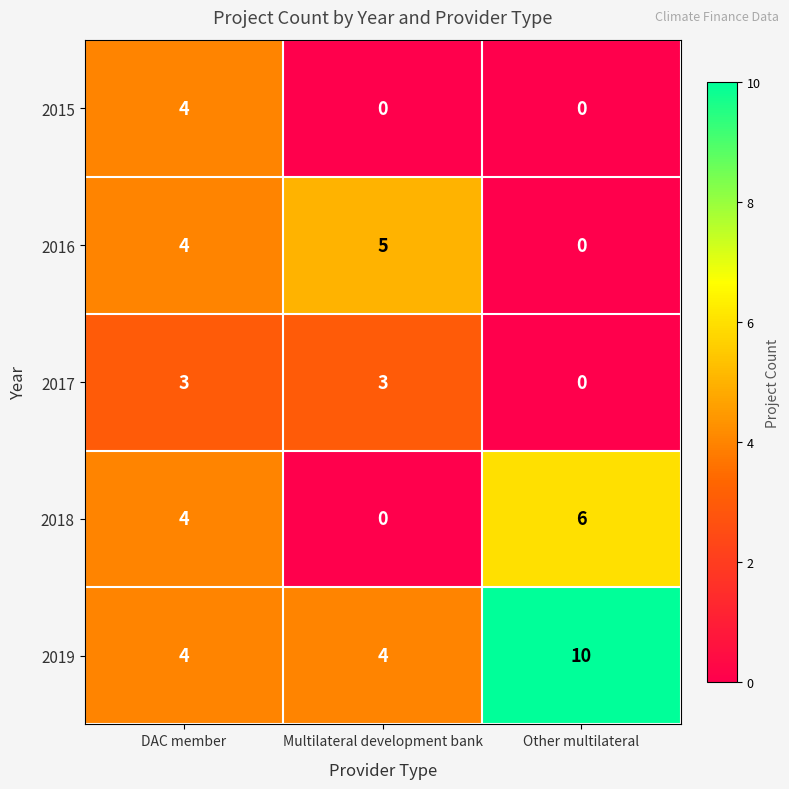

Count the 2018 values in the range 0 to 6.

3